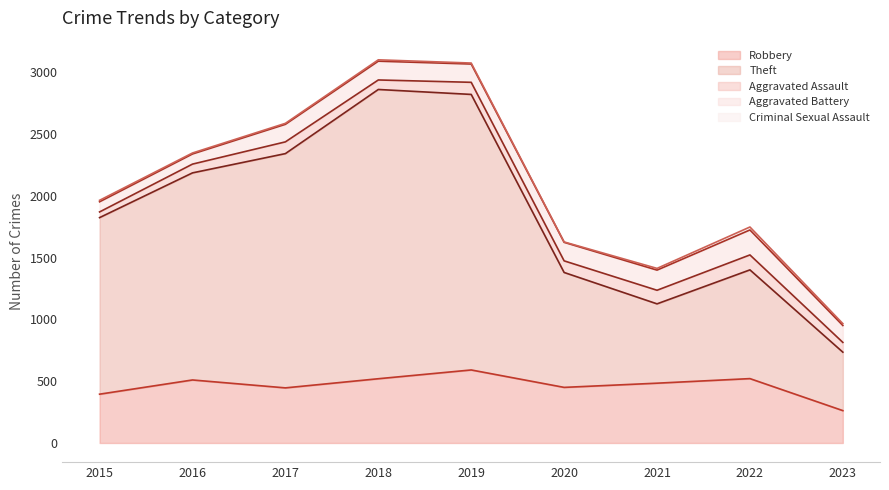

Reading right to left, list all the values displayed in this chart.

Robbery: 262	521	484	450	591	520	446	510	395
Theft: 473	880	642	930	2230	2341	1896	1676	1429
Aggravated Assault: 79	121	110	94	98	77	95	71	46
Aggravated Battery: 137	202	163	150	148	152	142	82	82
Criminal Sexual Assault: 15	24	14	3	8	11	8	8	12